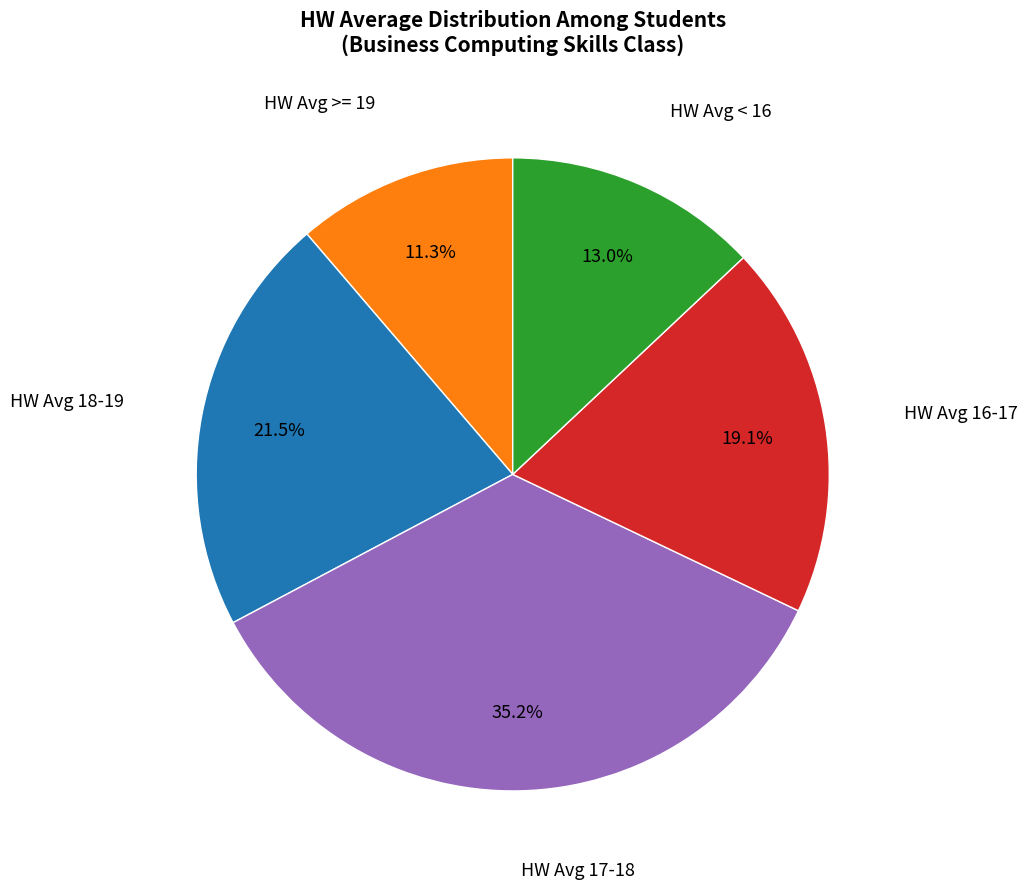

To the nearest percent, what is the average slice percentage?

20%